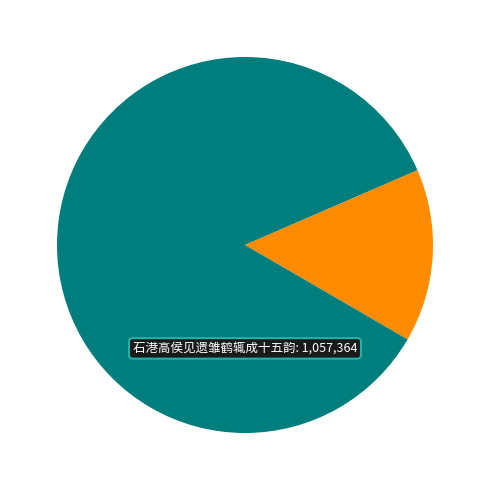

How many slices are in this pie chart?

3